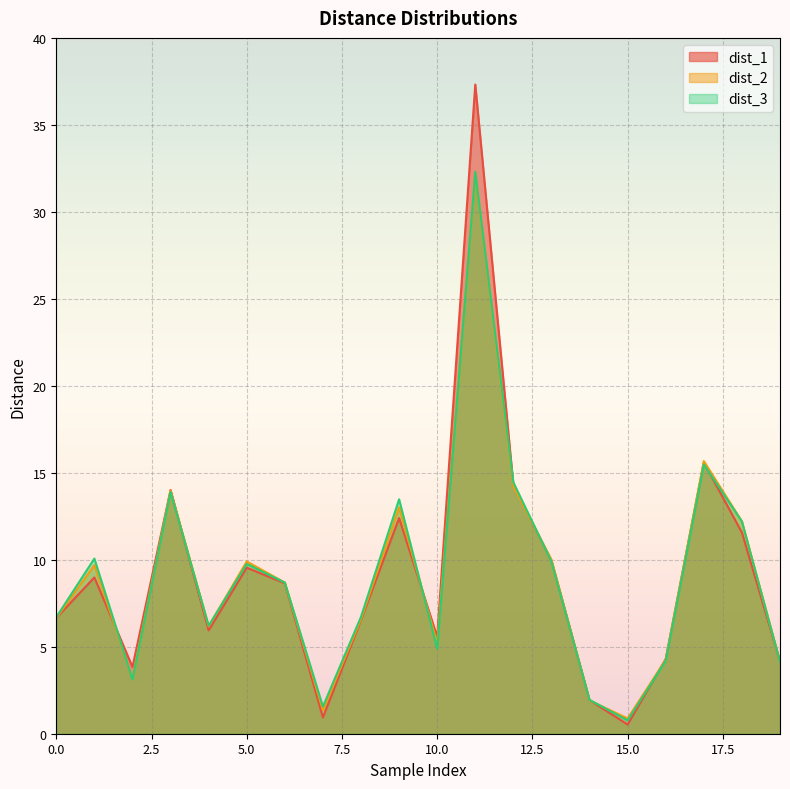

Which series ends up on top after the final intersection of dist_2 and dist_1?

dist_1